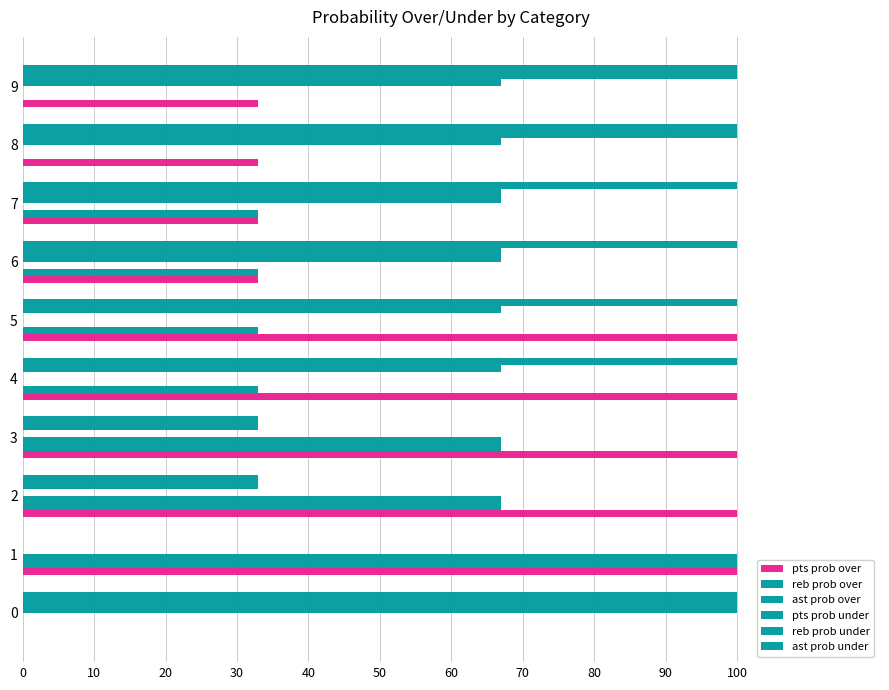

What is the value of the pts prob over bar at the 7th from the left?

33